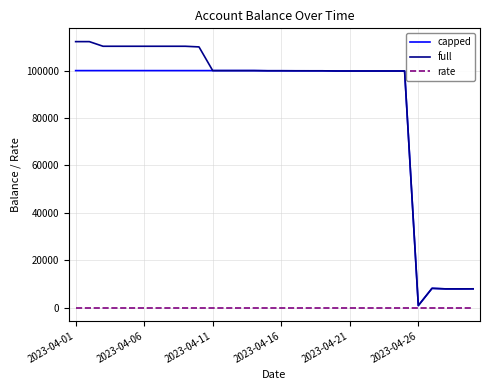

Which series has the largest range (max minus min)?

full